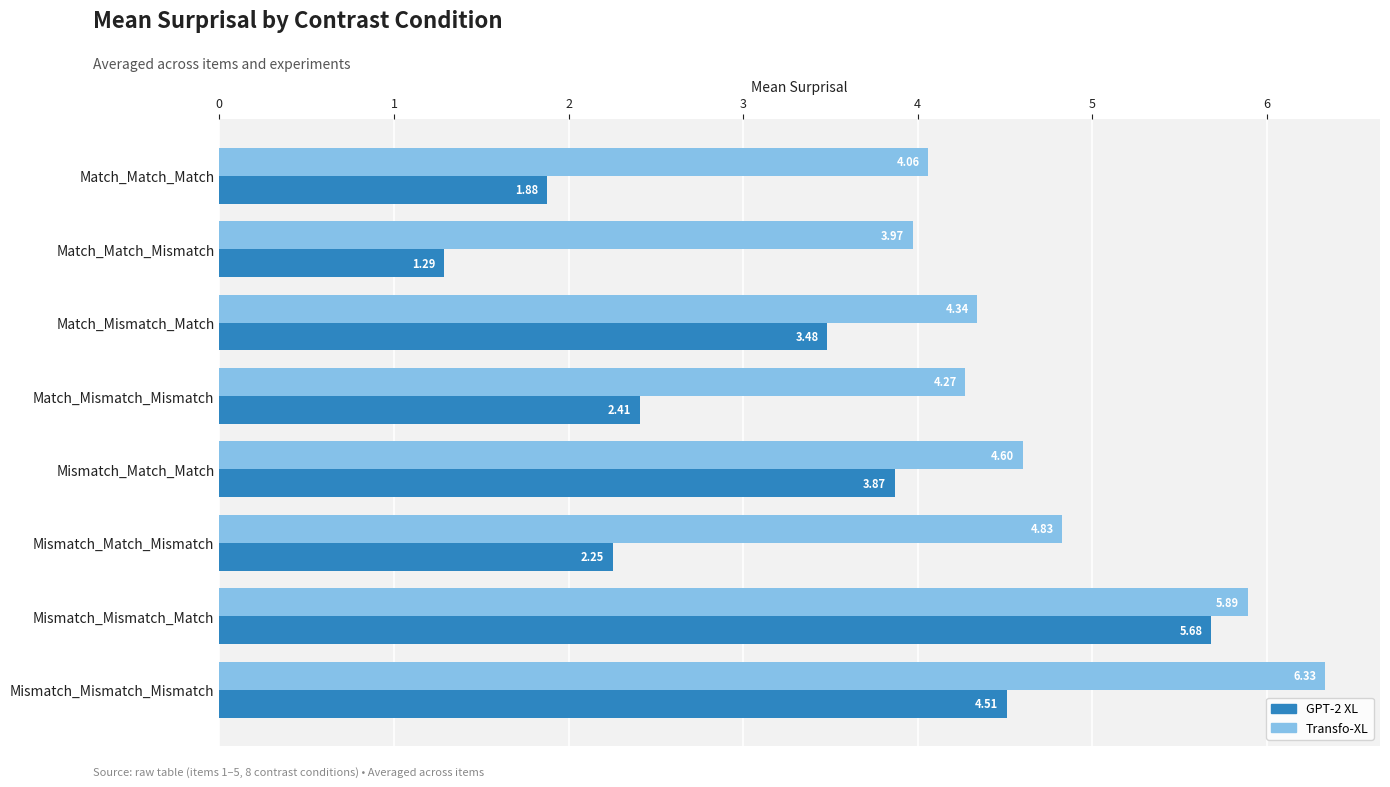

Which category has the lowest value across all series?

Match_Match_Mismatch